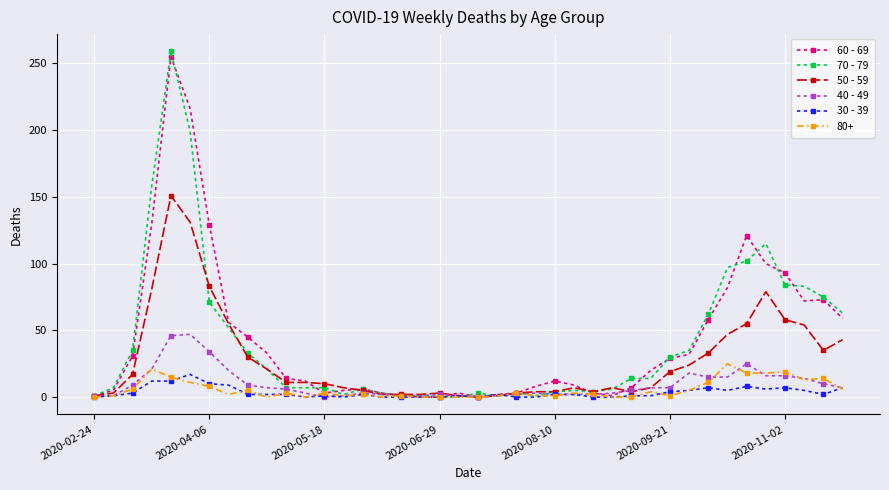

What is the greatest value displayed?

259